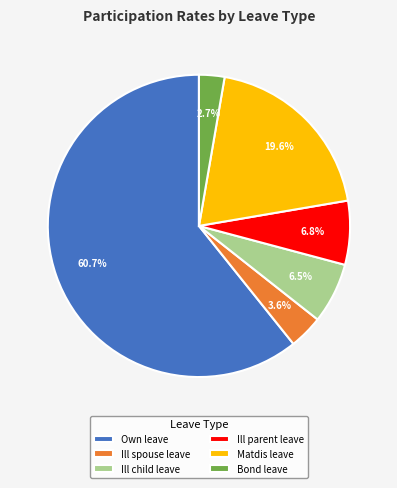

What is the largest slice in the pie chart?

Participated for own leave